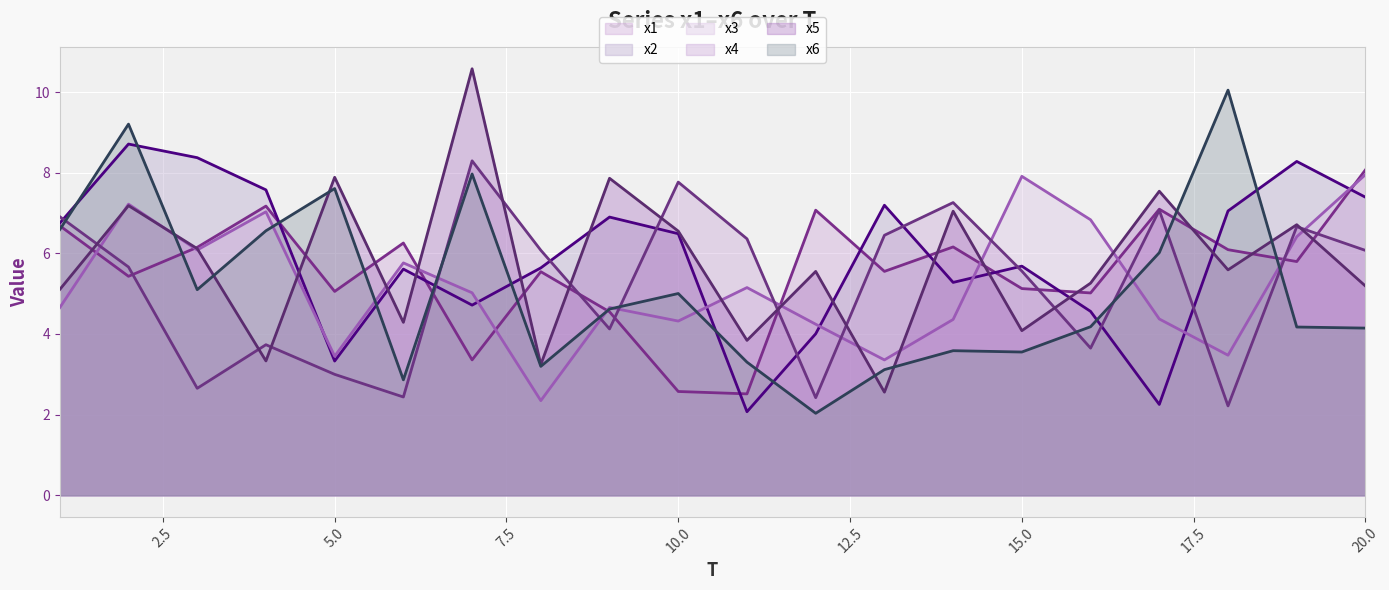

How many data points in x4 are less than 6?

10